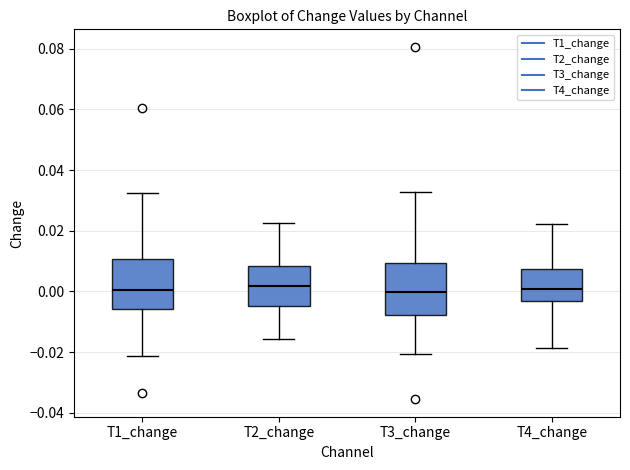

Reading left to right, transcribe this box plot: for each box, give where its median line is, the range the box spans, and where its two whiskers end, as read against the y-axis. The values are not printed on the chart, so give them approximately, as read against the axis.

T1_change: median 0.000, box -0.006 to 0.010, whiskers -0.022 to 0.032
T2_change: median 0.002, box -0.004 to 0.008, whiskers -0.016 to 0.022
T3_change: median 0.000, box -0.008 to 0.010, whiskers -0.020 to 0.032
T4_change: median 0.000, box -0.004 to 0.008, whiskers -0.018 to 0.022